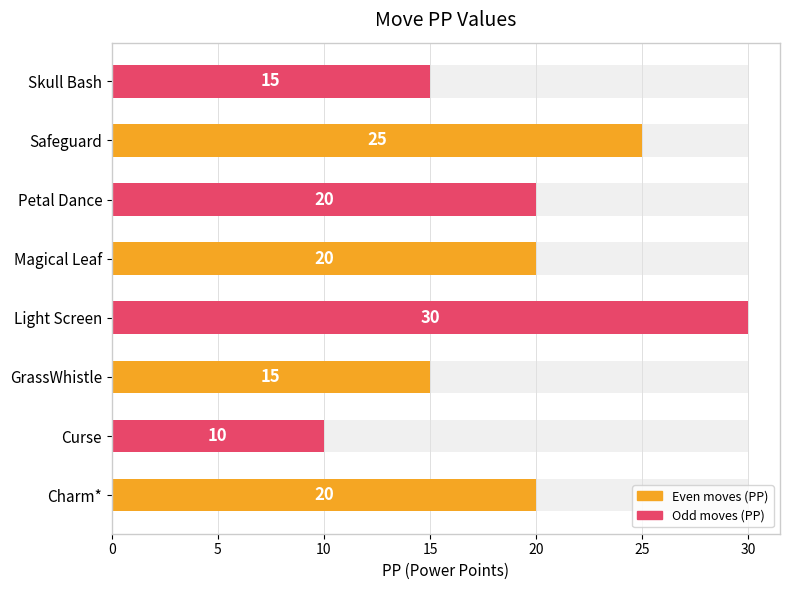

Which has a higher value, Light Screen or Curse?

Light Screen